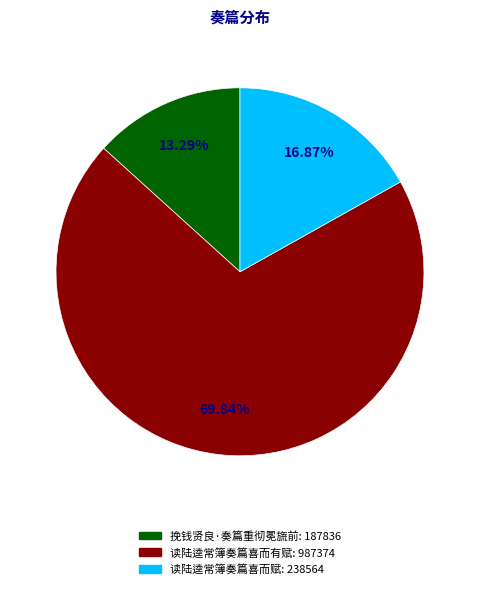

What percentage is the 读陆逵常簿奏篇喜而有赋 slice, to the nearest percent?

70%